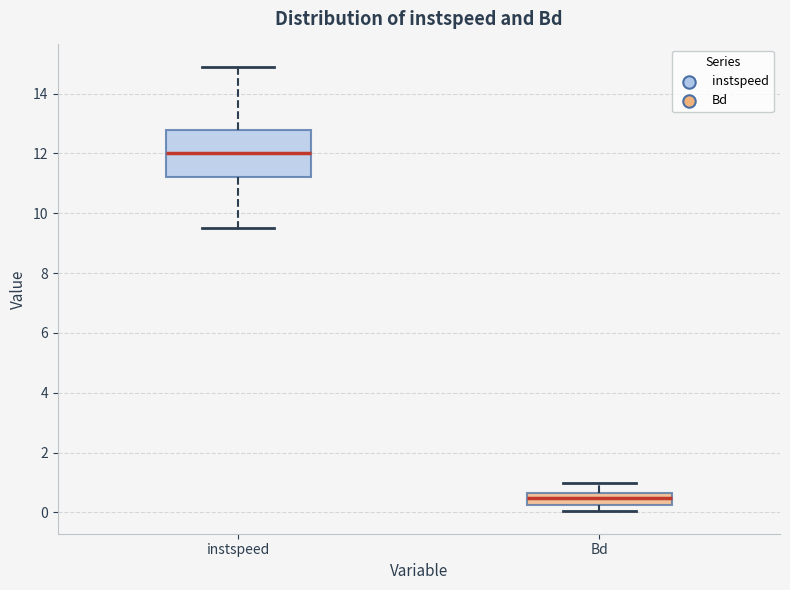

Reading left to right, transcribe this box plot: for each box, give where its median line is, the range the box spans, and where its two whiskers end, as read against the y-axis. The values are not printed on the chart, so give them approximately, as read against the axis.

instspeed: median 12.0, box 11.2 to 12.8, whiskers 9.6 to 14.8
Bd: median 0.4, box 0.2 to 0.6, whiskers 0.0 to 1.0